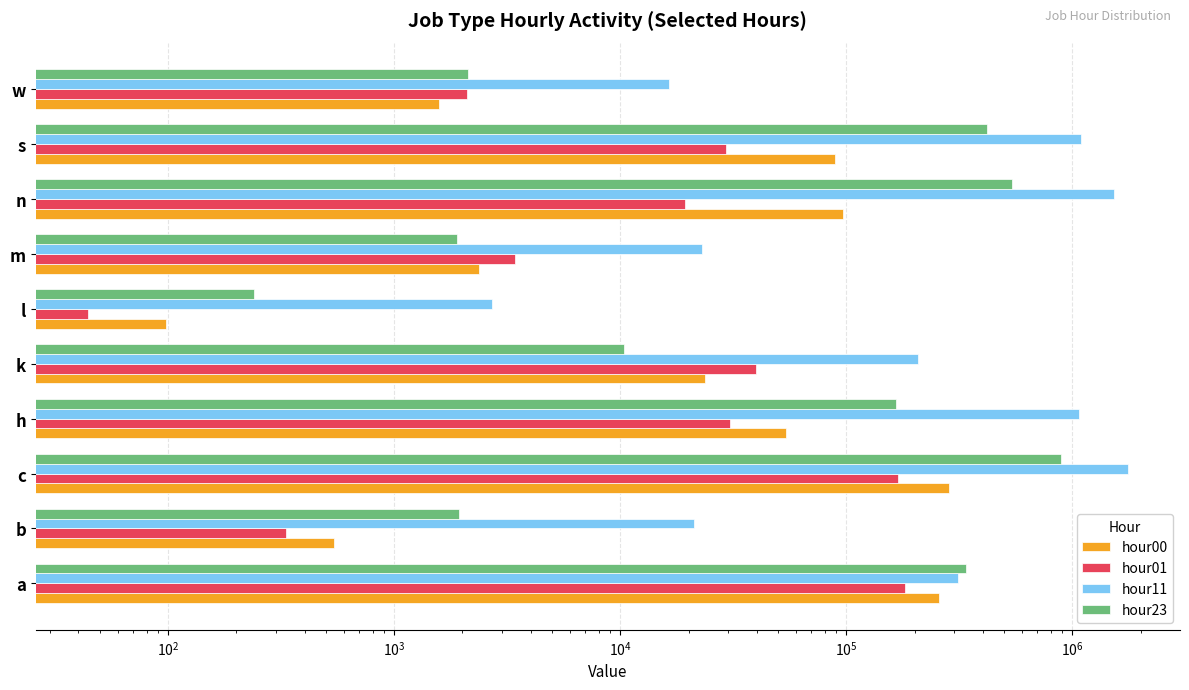

Rank the series by their maximum value, from highest to lowest.

hour11, hour23, hour00, hour01